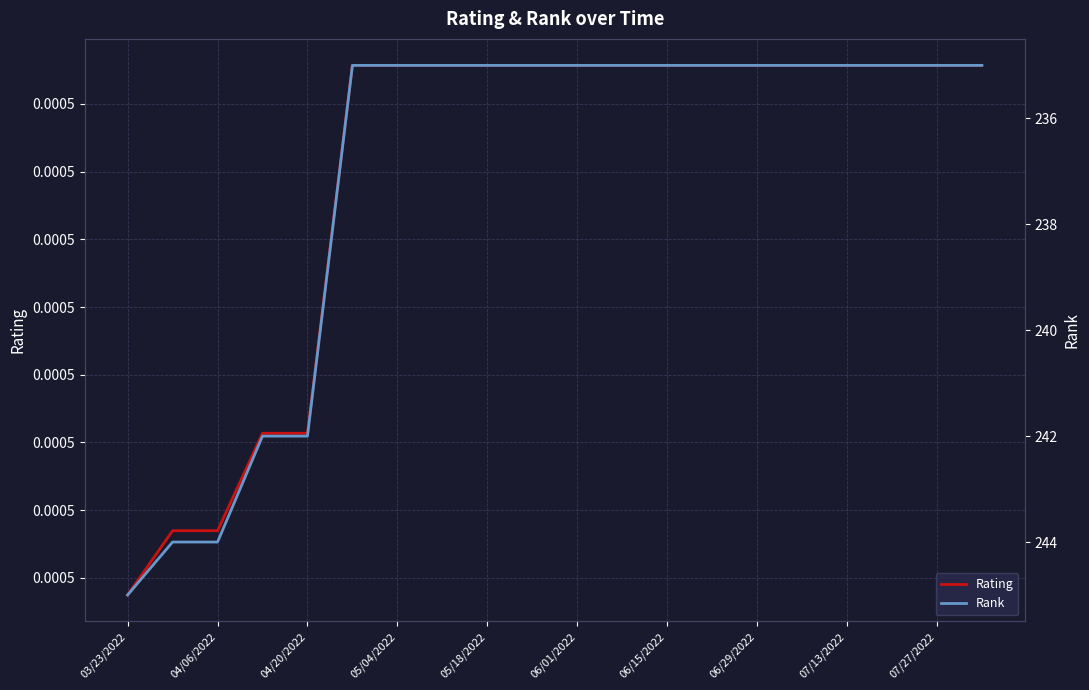

Does the chart display data point markers on the line(s)?

No